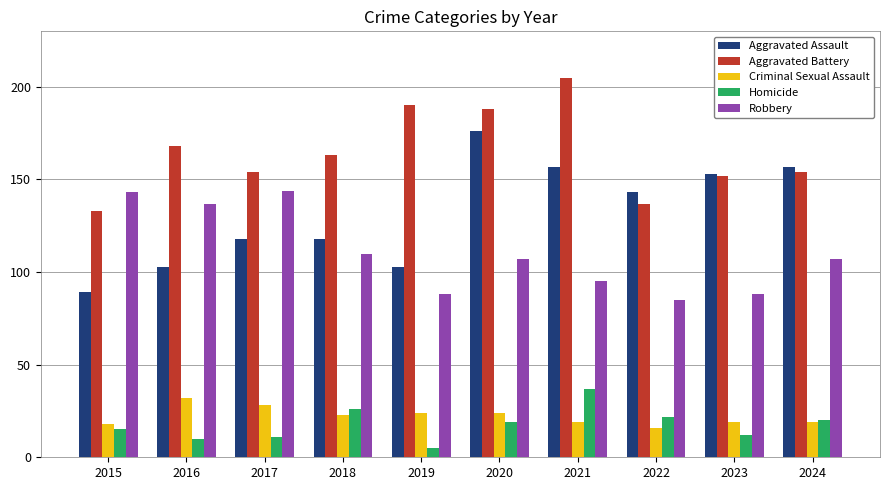

How many values in the Criminal Sexual Assault series are below 23?

5